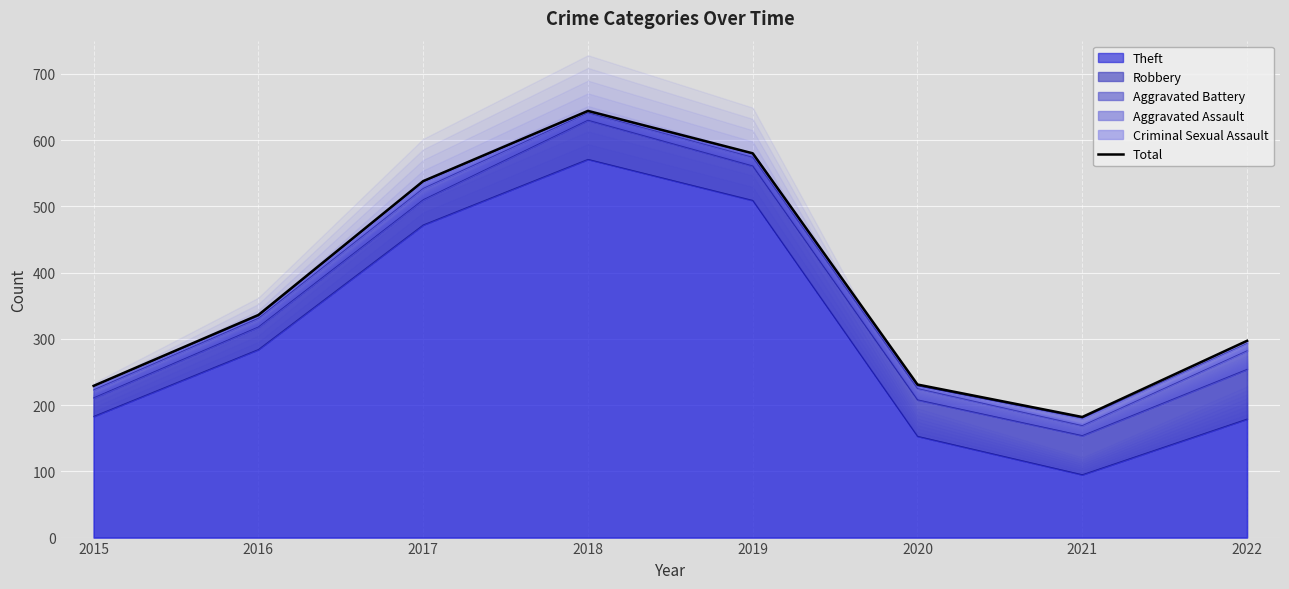

Is it true that the value at 2020 is 315?

False